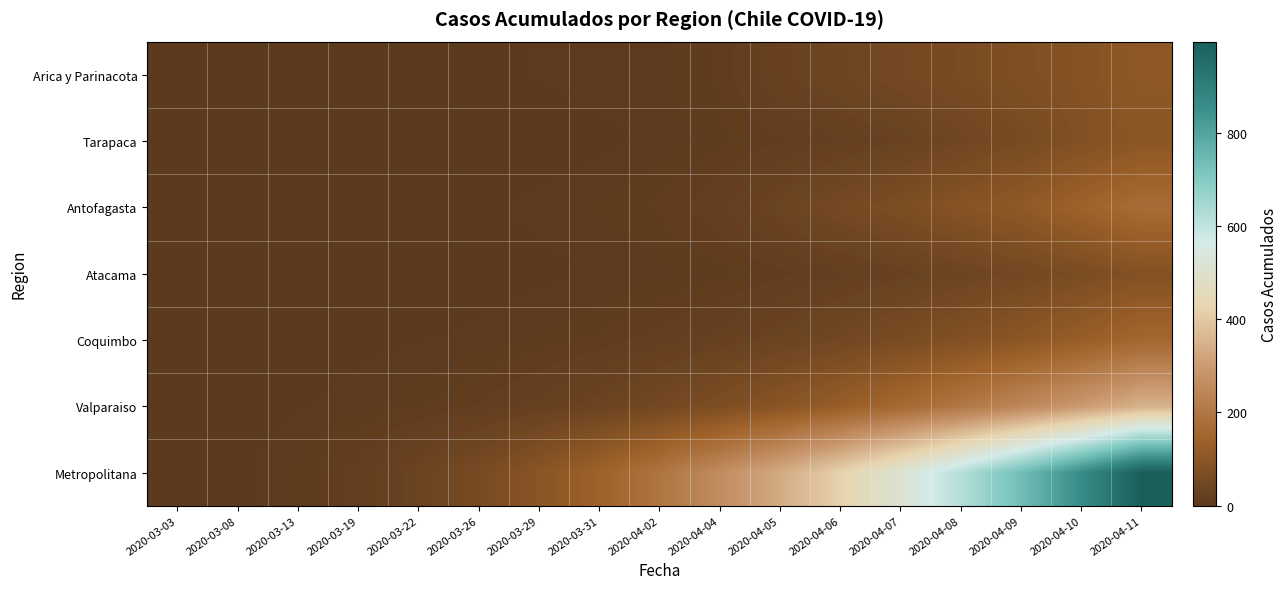

Reading right to left, list all the values displayed in this chart.

Arica y Parinacota: 2020-04-11=107	2020-04-10=87	2020-04-09=75	2020-04-08=63	2020-04-07=53	2020-04-06=41	2020-04-05=28	2020-04-04=12	2020-04-02=7	2020-03-31=6	2020-03-29=4	2020-03-26=3	2020-03-22=2	2020-03-19=1	2020-03-13=0	2020-03-08=0	2020-03-03=0
Tarapaca: 2020-04-11=100	2020-04-10=80	2020-04-09=60	2020-04-08=45	2020-04-07=30	2020-04-06=22	2020-04-05=15	2020-04-04=10	2020-04-02=5	2020-03-31=2	2020-03-29=0	2020-03-26=0	2020-03-22=0	2020-03-19=0	2020-03-13=0	2020-03-08=0	2020-03-03=0
Antofagasta: 2020-04-11=170	2020-04-10=140	2020-04-09=110	2020-04-08=90	2020-04-07=70	2020-04-06=55	2020-04-05=35	2020-04-04=20	2020-04-02=12	2020-03-31=8	2020-03-29=5	2020-03-26=3	2020-03-22=1	2020-03-19=0	2020-03-13=0	2020-03-08=0	2020-03-03=0
Atacama: 2020-04-11=82	2020-04-10=65	2020-04-09=50	2020-04-08=38	2020-04-07=28	2020-04-06=20	2020-04-05=14	2020-04-04=9	2020-04-02=6	2020-03-31=4	2020-03-29=2	2020-03-26=1	2020-03-22=0	2020-03-19=0	2020-03-13=0	2020-03-08=0	2020-03-03=0
Coquimbo: 2020-04-11=155	2020-04-10=125	2020-04-09=100	2020-04-08=80	2020-04-07=63	2020-04-06=48	2020-04-05=35	2020-04-04=25	2020-04-02=18	2020-03-31=12	2020-03-29=8	2020-03-26=5	2020-03-22=3	2020-03-19=2	2020-03-13=1	2020-03-08=0	2020-03-03=0
Valparaiso: 2020-04-11=350	2020-04-10=295	2020-04-09=245	2020-04-08=200	2020-04-07=160	2020-04-06=125	2020-04-05=95	2020-04-04=70	2020-04-02=50	2020-03-31=35	2020-03-29=24	2020-03-26=16	2020-03-22=10	2020-03-19=6	2020-03-13=3	2020-03-08=1	2020-03-03=0
Metropolitana: 2020-04-11=995	2020-04-10=860	2020-04-09=735	2020-04-08=620	2020-04-07=515	2020-04-06=420	2020-04-05=335	2020-04-04=260	2020-04-02=195	2020-03-31=140	2020-03-29=95	2020-03-26=60	2020-03-22=35	2020-03-19=18	2020-03-13=8	2020-03-08=2	2020-03-03=0